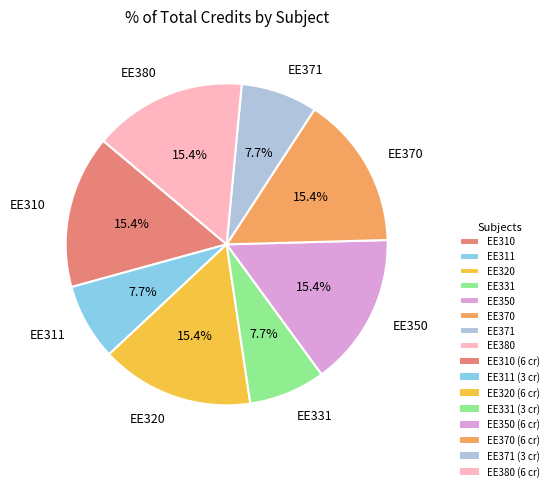

Which has a higher value, EE371 or EE310?

EE310